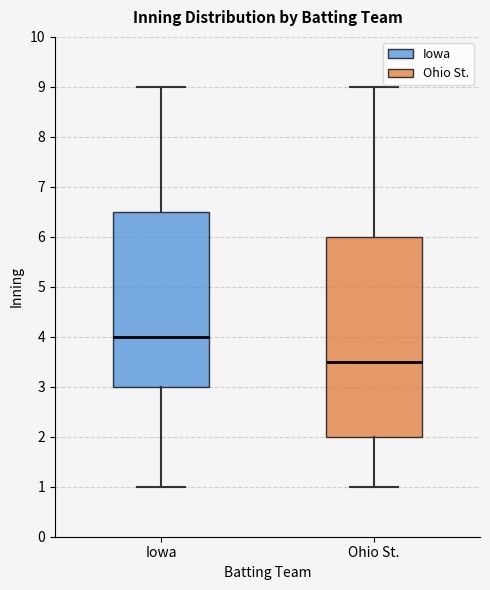

Which box is the tallest, from its lower edge to its upper edge?

Ohio St.